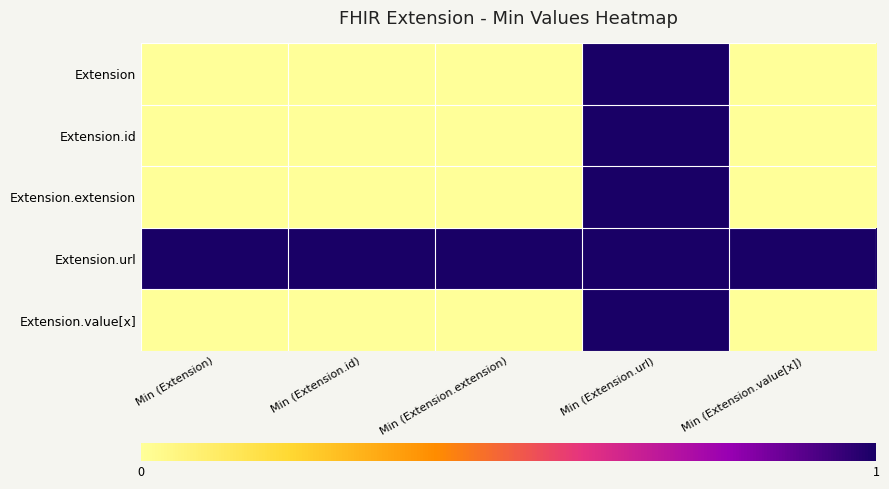

At Min (Extension.extension), list the series in order from largest to smallest.

Extension.url, Extension, Extension.id, Extension.extension, Extension.value[x]